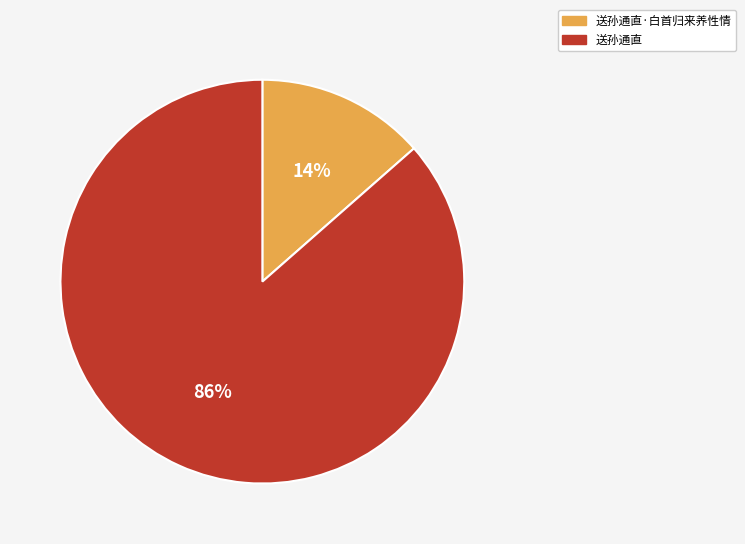

Is there any slice that represents more than half of the pie?

Yes